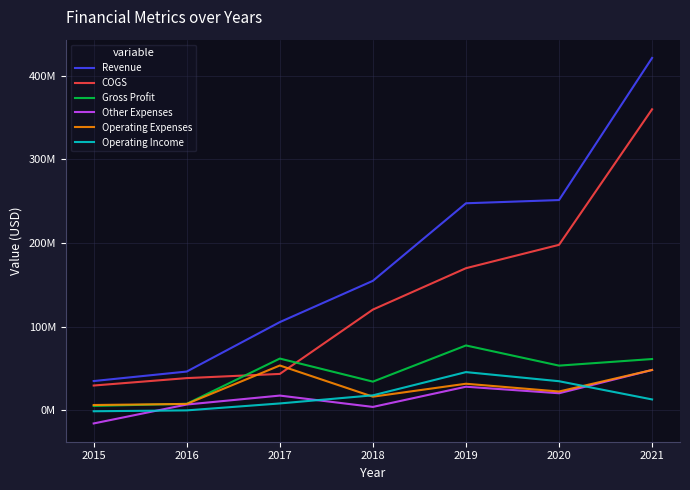

What is the total value across all series at 2018?

348048650